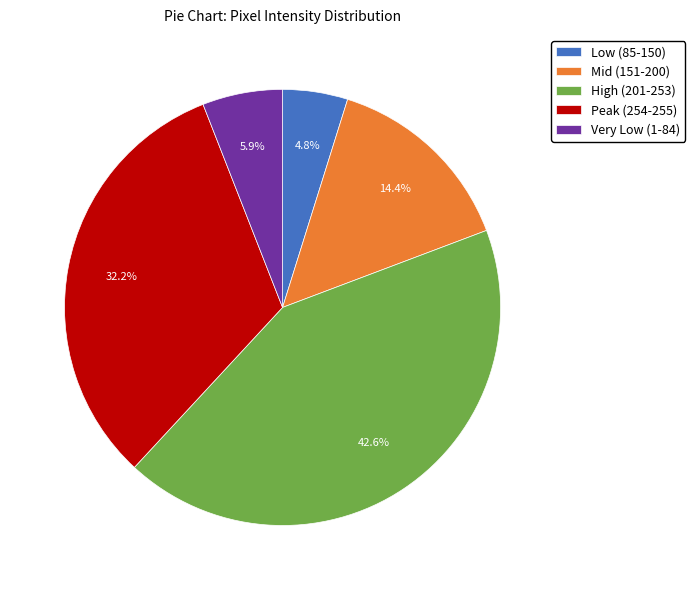

Is there any slice that represents more than half of the pie?

No